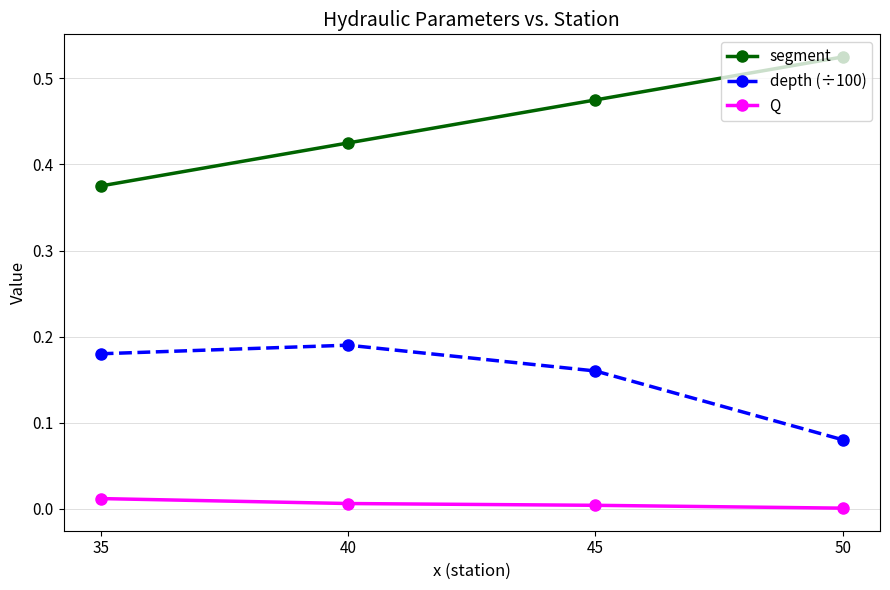

The depth (÷100) series shows 0.0 at 40. True or false?

False